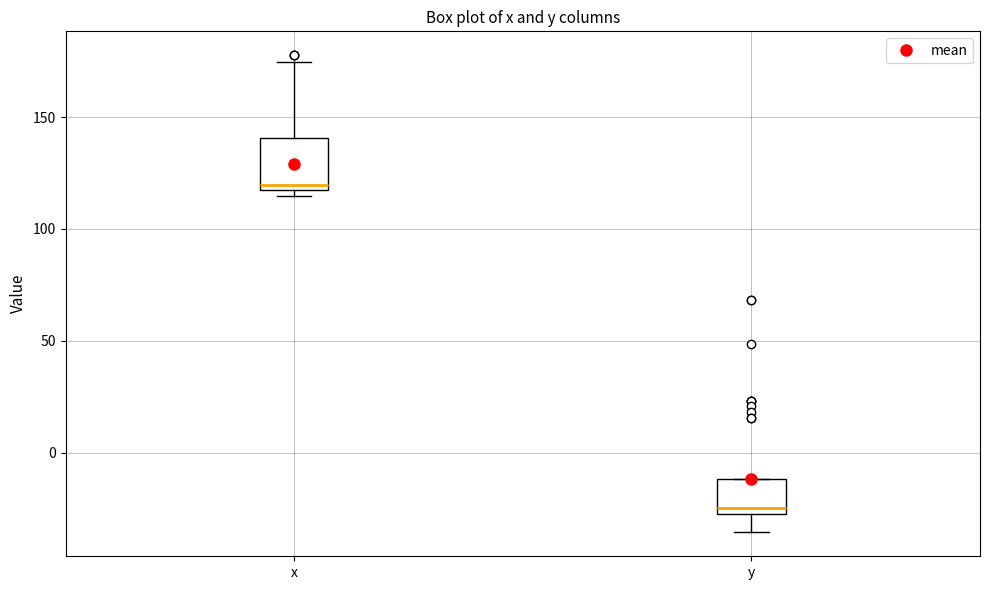

Reading left to right, read every box against the y-axis: the position of its median line, the range the box covers, and the ends of its whiskers. The values are not printed on the chart, so give them approximately, as read against the axis.

x: median 120, box 115 to 140, whiskers 115 (just below the box's lower edge) to 175
y: median -25 (just above the box's lower edge), box -25 to -10, whiskers -35 to -10